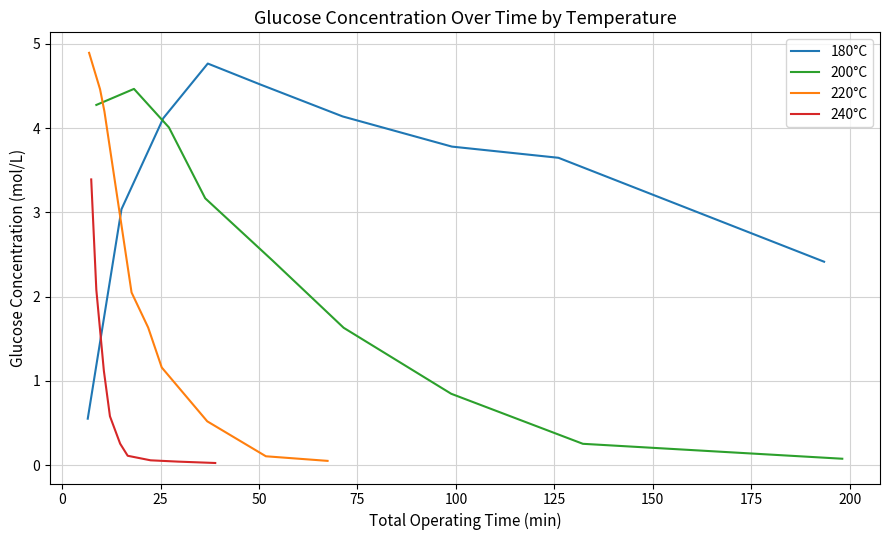

What is the difference between the maximum and minimum values in the 180°C series?

4.2